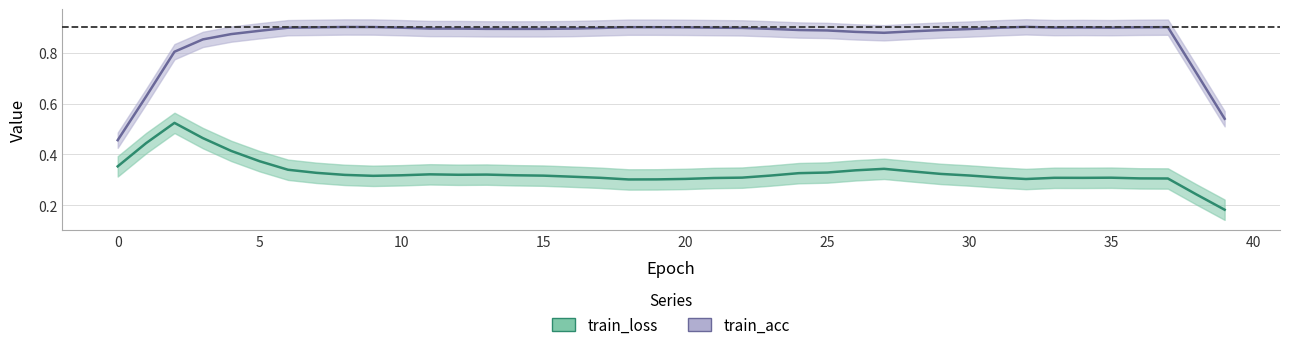

Rank the series at 13 from highest to lowest value.

train_acc, train_loss